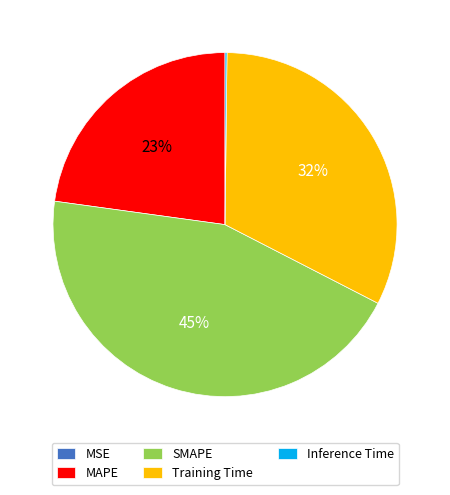

What is the ratio of the value at Training Time to the value at SMAPE?

0.7